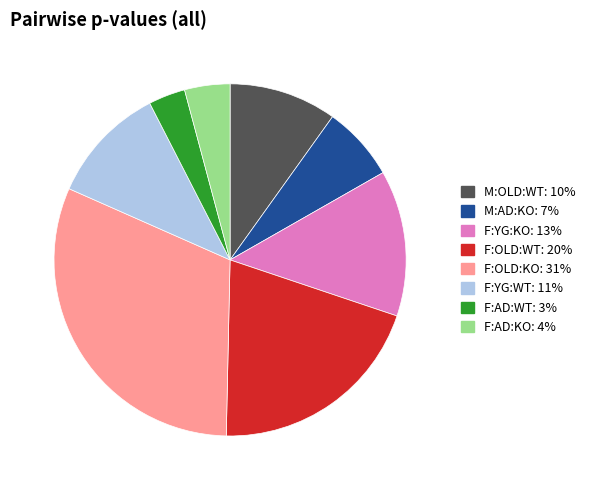

Is there a majority slice in this chart?

No